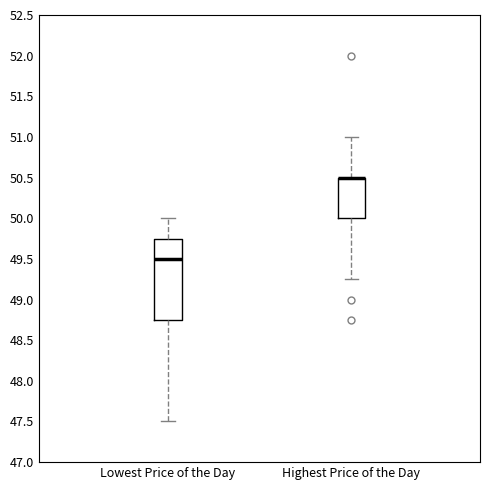

Which box is the tallest, from its lower edge to its upper edge?

Lowest Price of the Day